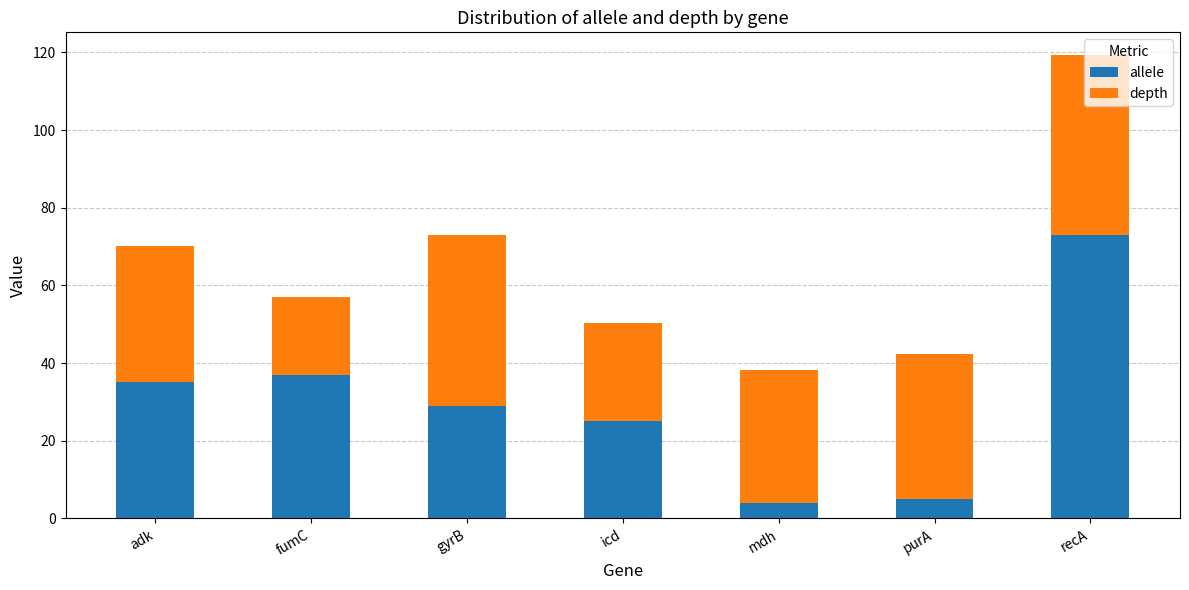

Which category has the highest value in the allele series?

recA